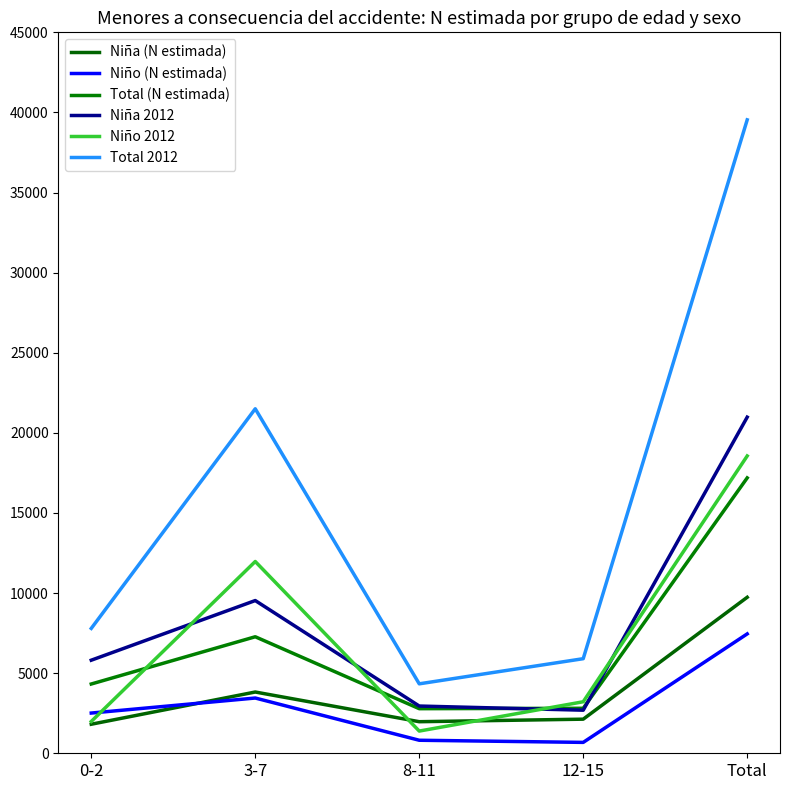

Which label corresponds to the smallest value in the chart?

12-15